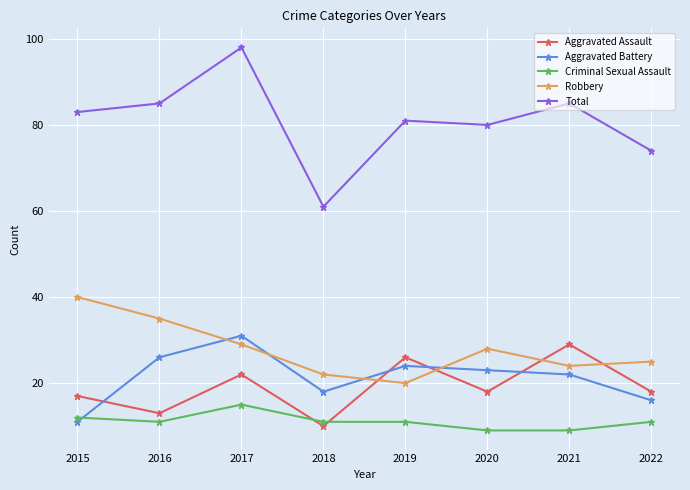

What is the average value of the Aggravated Battery series?

21